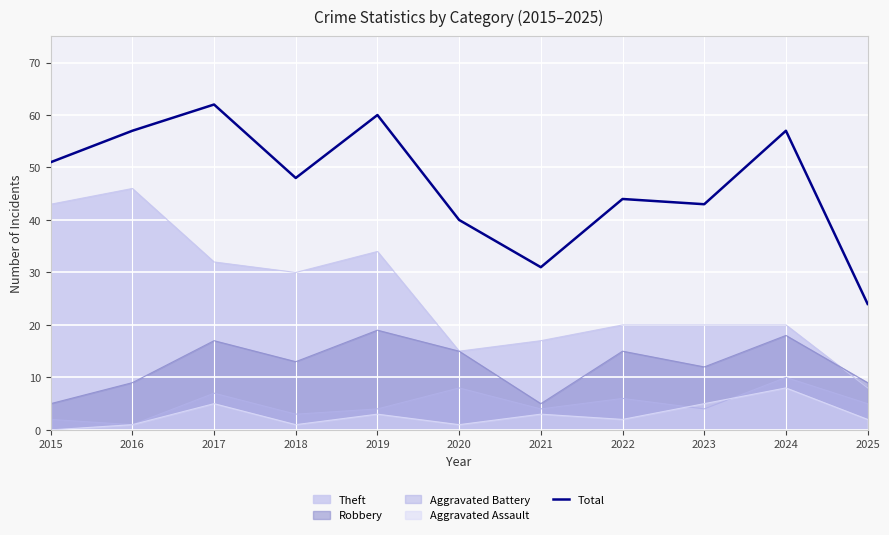

What is the value of the 5th point from the left?

60